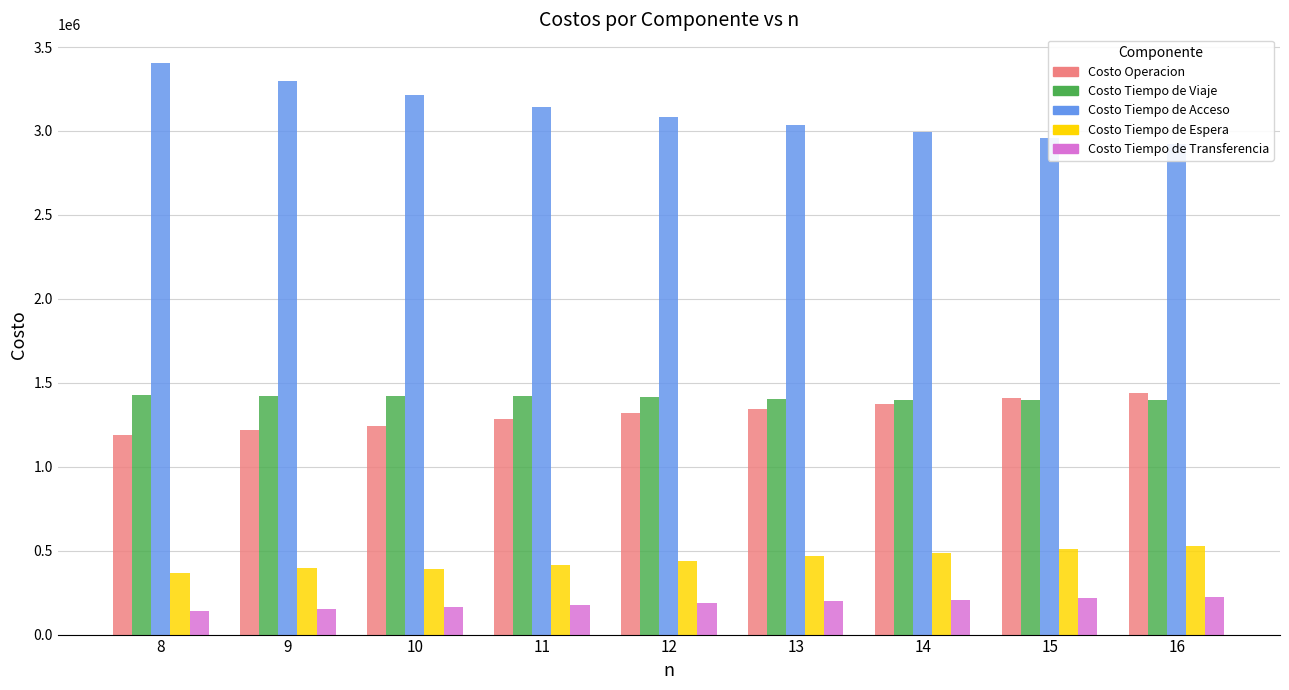

Reading right to left, what are all the values shown in this chart?

Costo Operacion: 1437290.1	1406643.3	1375012.2	1342299.9	1319518.0	1282415.7	1243332.9	1220930.9	1186953.2
Costo Tiempo de Viaje: 1398210.2	1398686.9	1399563.0	1400995.8	1417341.9	1419114.4	1421664.8	1420765.2	1426188.4
Costo Tiempo de Acceso: 2924665.5	2956561.7	2993054.9	3035206.0	3084287.0	3142511.8	3212438.4	3298394.7	3405377.3
Costo Tiempo de Espera: 529096.1	508810.9	487832.5	466083.6	440727.7	417238.9	392673.8	395827.7	369404.6
Costo Tiempo de Transferencia: 226668.6	217339.5	207676.2	197642.5	187881.4	176521.2	164566.0	154853.5	143307.7